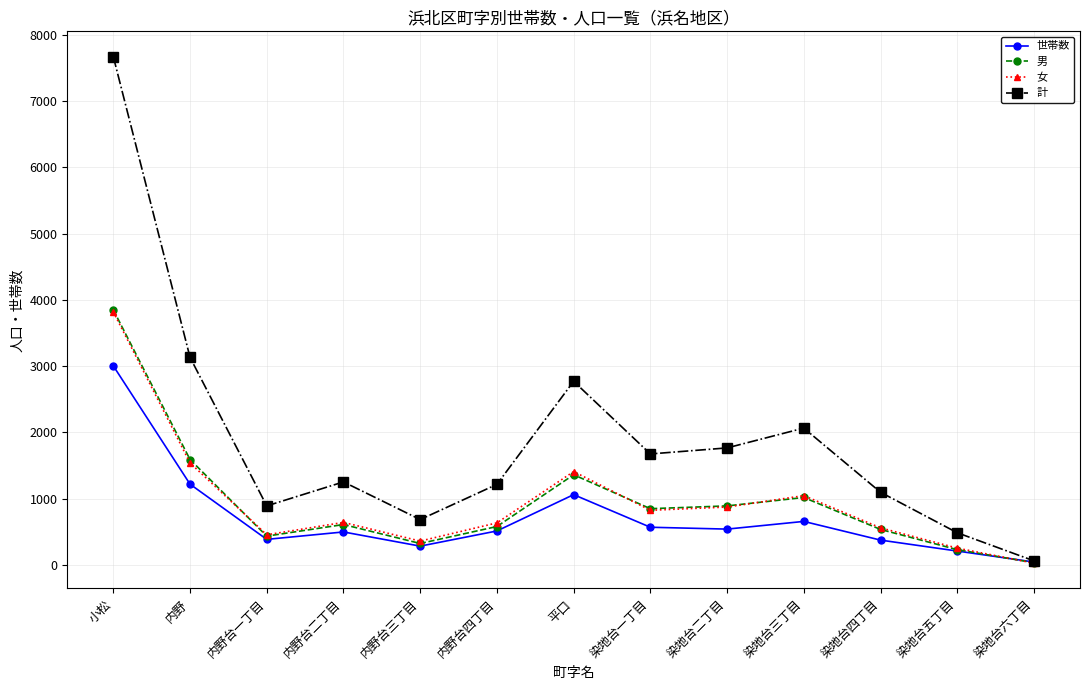

The 女 series shows 5858 at 小松. True or false?

False